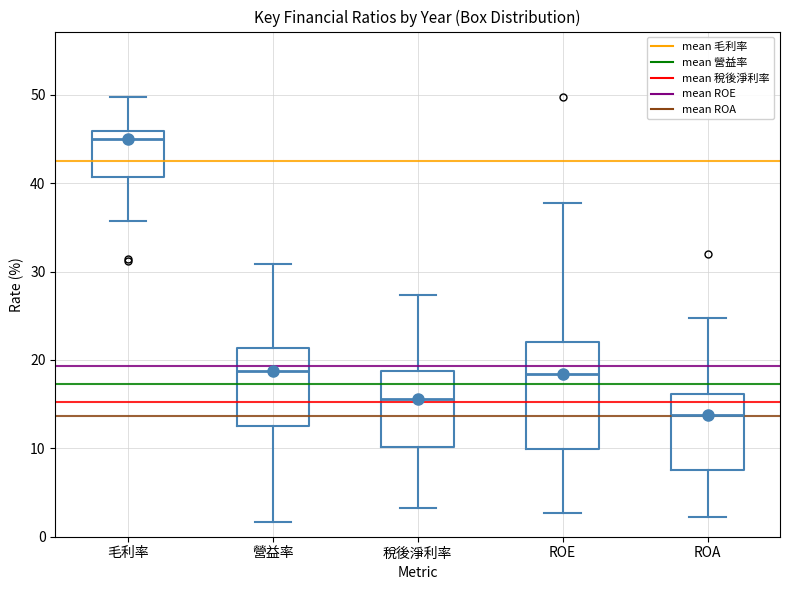

Where does the median line of the box for ROE sit on the y-axis? The values are not printed on the chart, so give them approximately, as read against the axis.

18